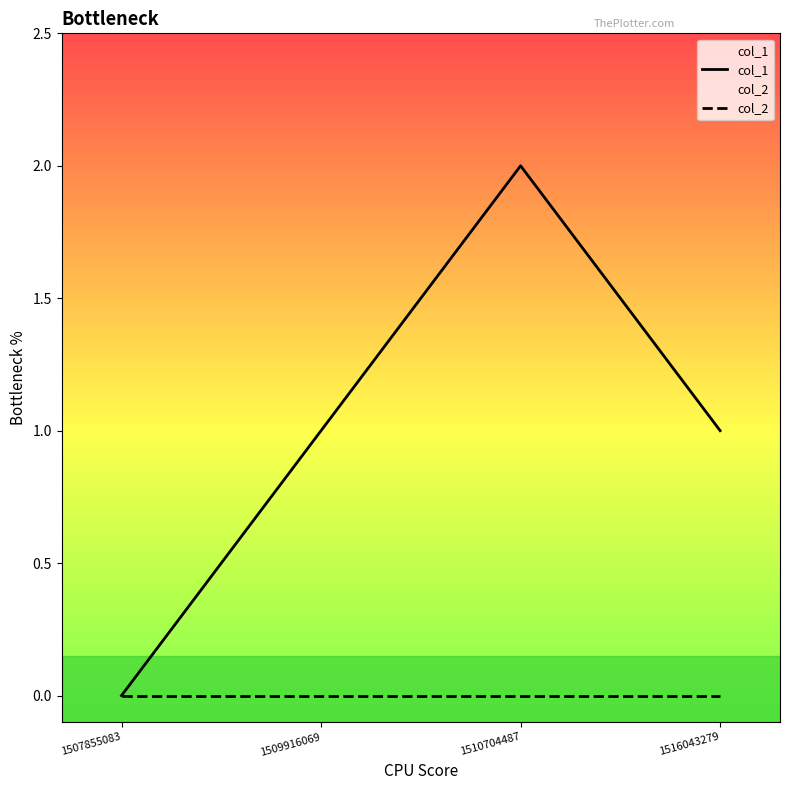

Read the col_1 value at 1510704487.

2